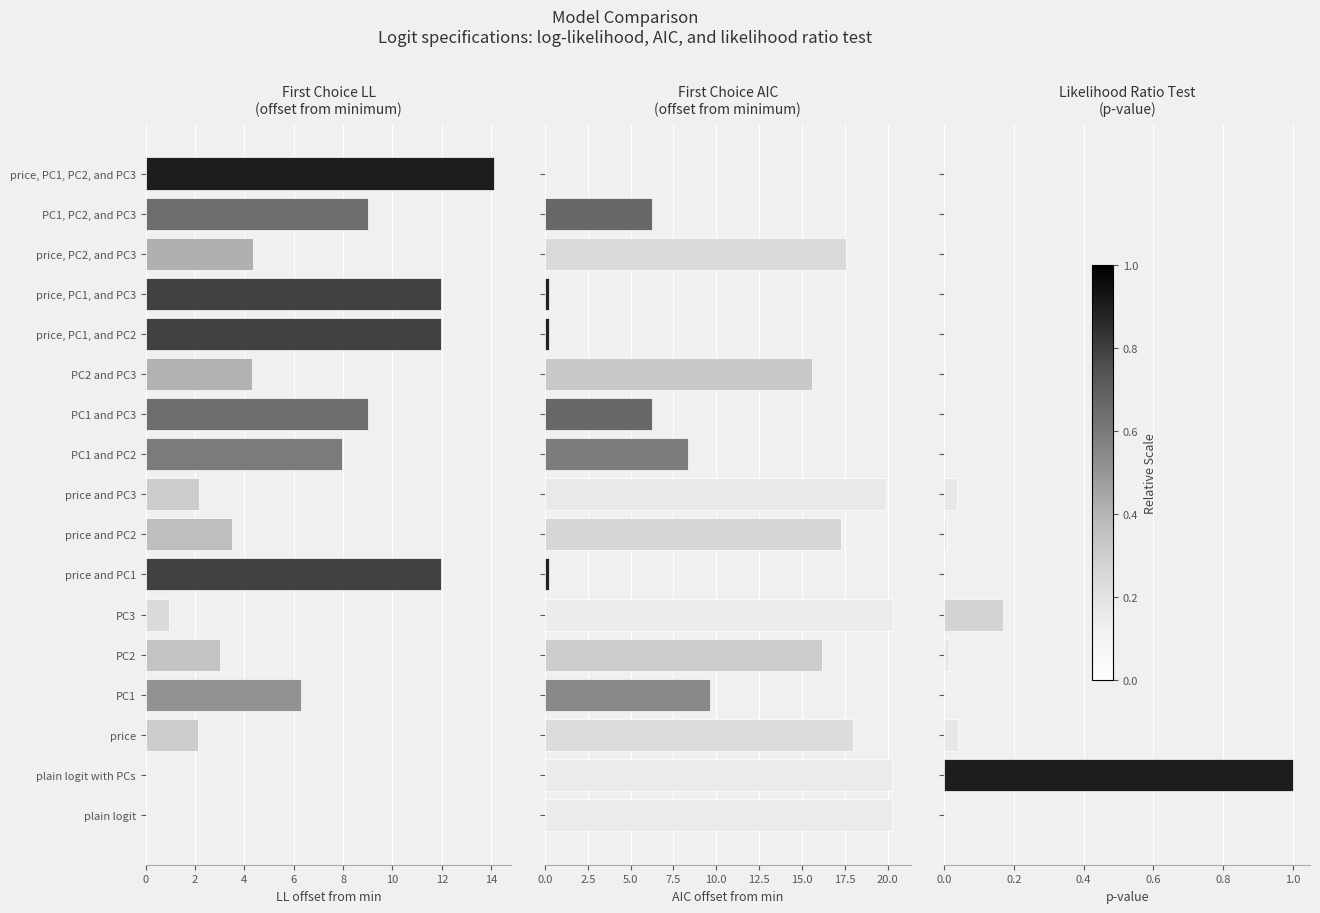

Reading left to right, what are all the values shown in this chart?

First Choice LL: 0.0	0.0	2.1	6.3	3.0	1.0	12.0	3.5	2.2	7.9	9.0	4.3	12.0	12.0	4.3	9.0	14.1
First Choice AIC: 20.2	20.2	18.0	9.6	16.2	20.3	0.3	17.3	19.9	8.3	6.3	15.6	0.3	0.3	17.6	6.3	0.0
Likelihood Ratio Test: 0.0	1.0	0.0	0.0	0.0	0.2	0.0	0.0	0.0	0.0	0.0	0.0	0.0	0.0	0.0	0.0	0.0